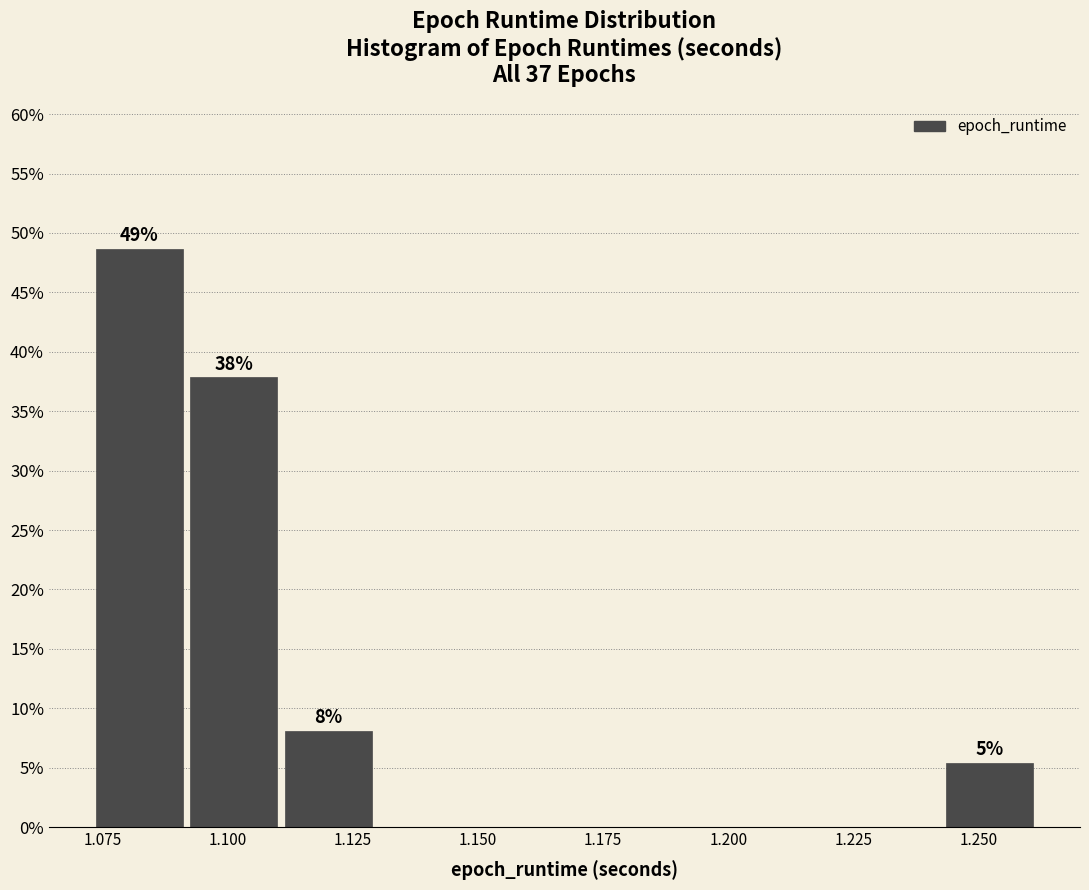

Around what value on the x-axis is the tallest bar? Give the approximate position of its centre, as read against the axis.

1.080